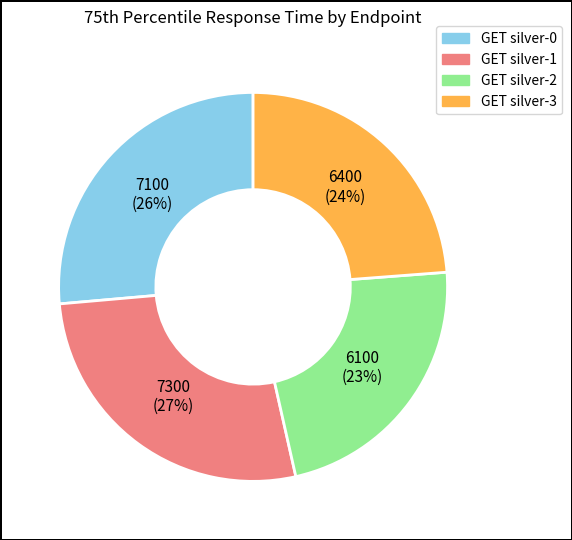

True or false: GET silver-3 accounts for 24% of the total.

True